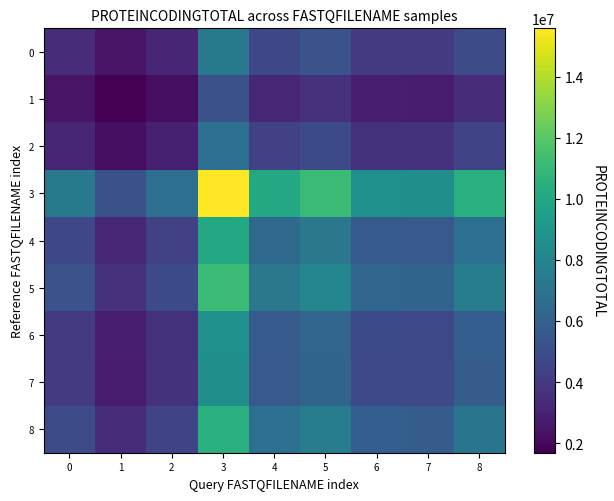

Reading left to right, extract all data points from this chart.

0: 0=3428208.0	1=2404706.2	2=3159811.5	3=7308321.0	4=4721955.7	5=5239796.0	6=4065877.6	7=4027024.0	8=4925913.4
1: 0=2404706.2	1=1686774.0	2=2216440.4	3=5126399.9	4=3312201.7	5=3675439.2	6=2851997.7	7=2824743.9	8=3455267.2
2: 0=3159811.5	1=2216440.4	2=2912428.0	3=6736148.2	4=4352271.0	5=4829569.2	6=3747557.6	7=3711745.8	8=4540260.7
3: 0=7308321.0	1=5126399.9	2=6736148.2	3=15580022.0	4=10066357.8	5=11170299.8	6=8667717.6	7=8584888.6	8=10501158.8
4: 0=4721955.7	1=3312201.7	2=4352271.0	3=10066357.8	4=6503942.0	5=7217206.4	6=5600271.1	7=5546754.7	8=6784869.9
5: 0=5239796.0	1=3675439.2	2=4829569.2	3=11170299.8	4=7217206.4	5=8008692.0	6=6214433.1	7=6155047.8	8=7528942.6
6: 0=4065877.6	1=2851997.7	2=3747557.6	3=8667717.6	4=5600271.1	5=6214433.1	6=4822158.0	7=4776077.3	8=5842166.2
7: 0=4027024.0	1=2824743.9	2=3711745.8	3=8584888.6	4=5546754.7	5=6155047.8	6=4776077.3	7=4730437.0	8=5786338.3
8: 0=4925913.4	1=3455267.2	2=4540260.7	3=10501158.8	4=6784869.9	5=7528942.6	6=5842166.2	7=5786338.3	8=7077932.0